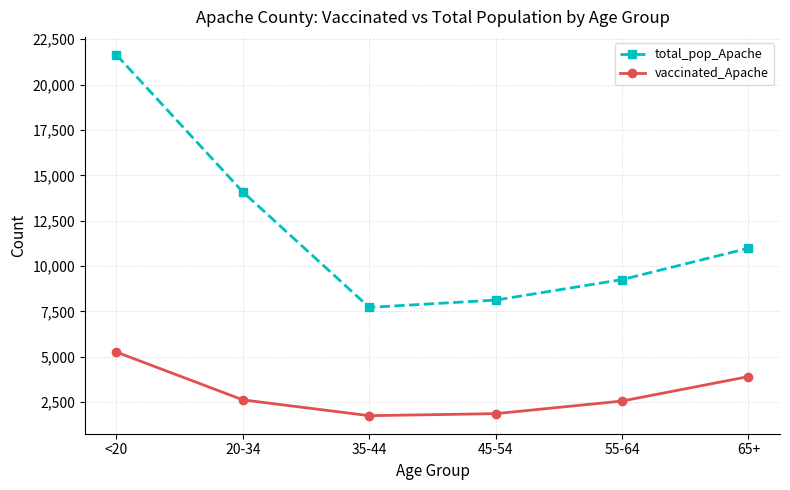

At which label does total_pop_Apache first exceed 10984?

<20